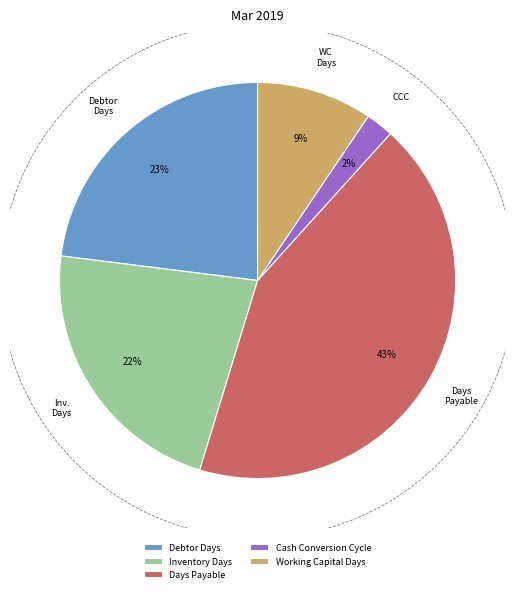

How much of the chart is everything except Working Capital Days?

90.6%